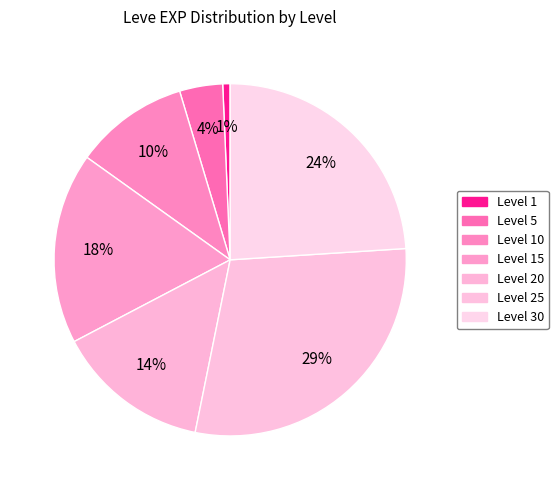

How many segments does this pie chart have?

7